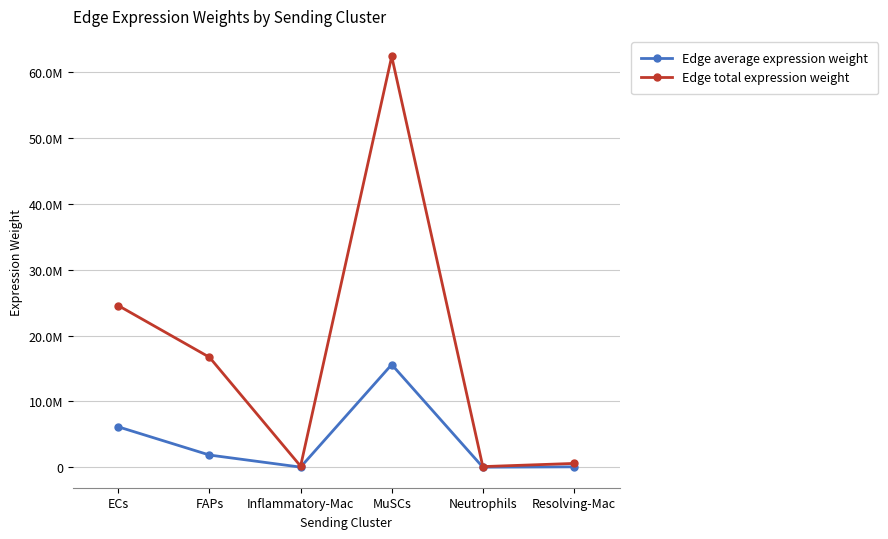

What is the greatest value displayed?

62377709.4